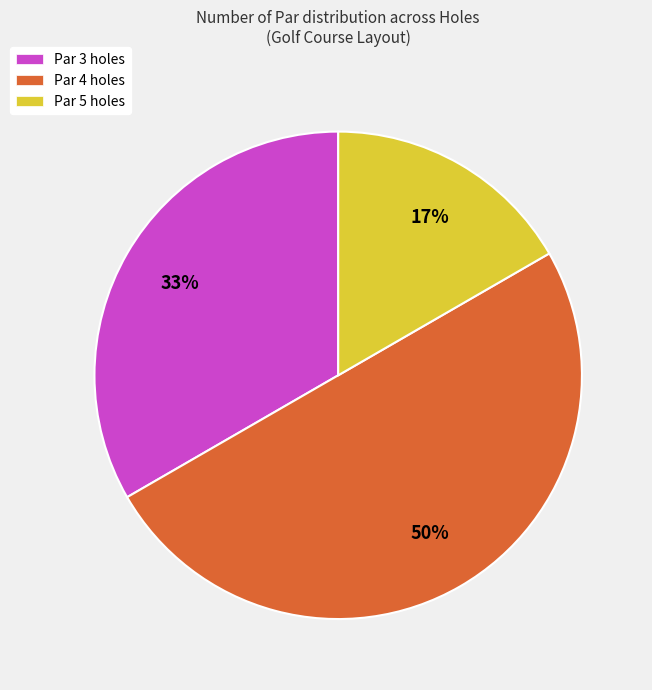

To the nearest percent, what is the average slice percentage?

33%